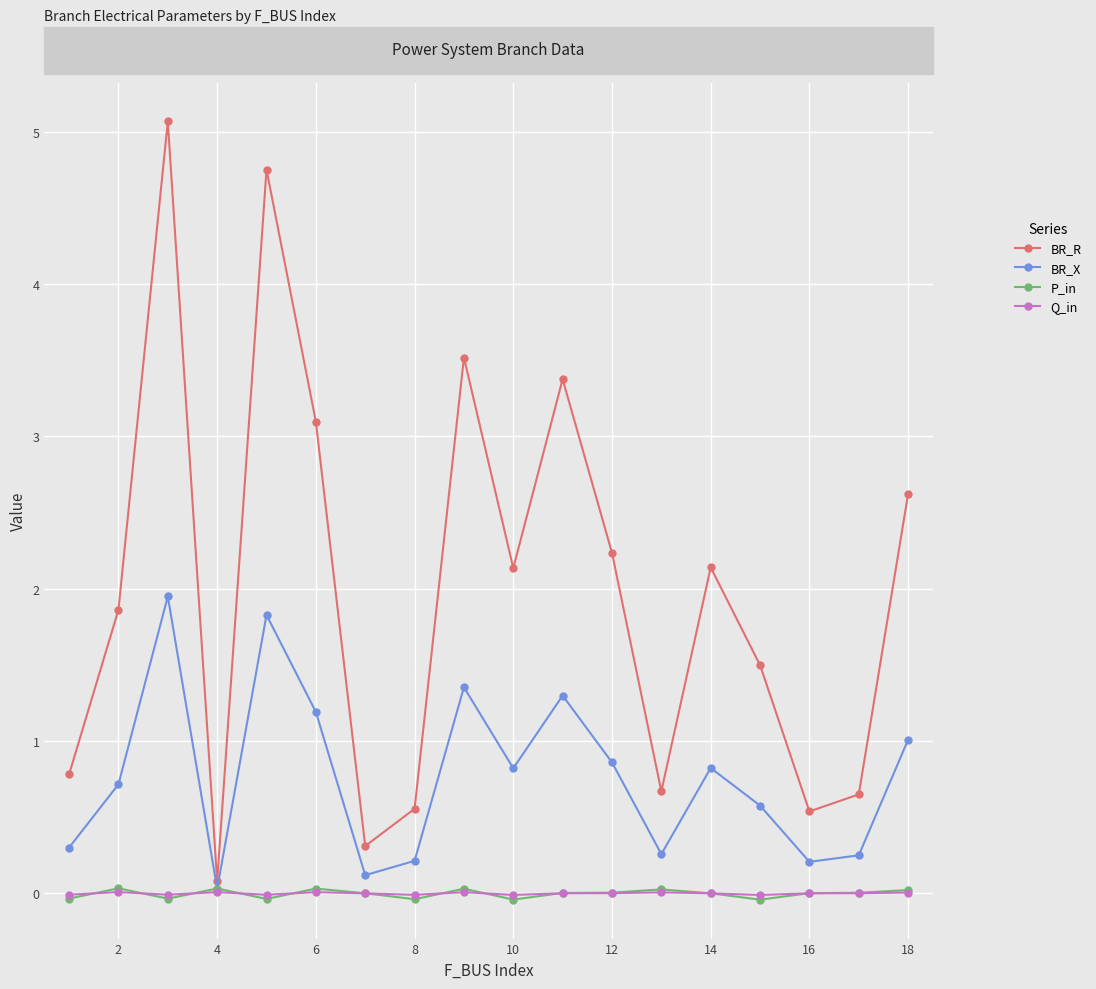

What is the maximum value shown in the chart?

5.1